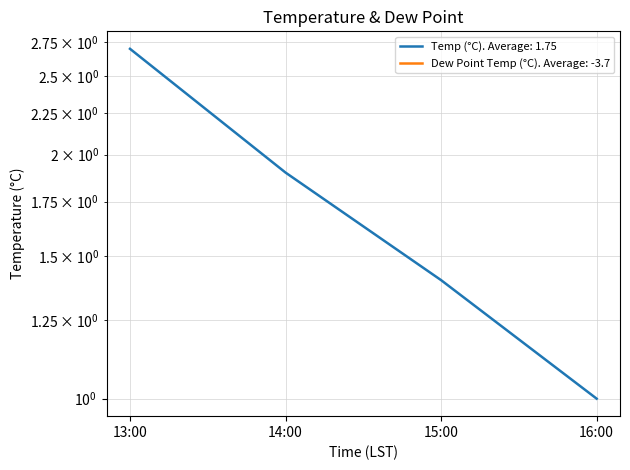

What are all the series names shown in the legend?

Temp (°C), Dew Point Temp (°C)